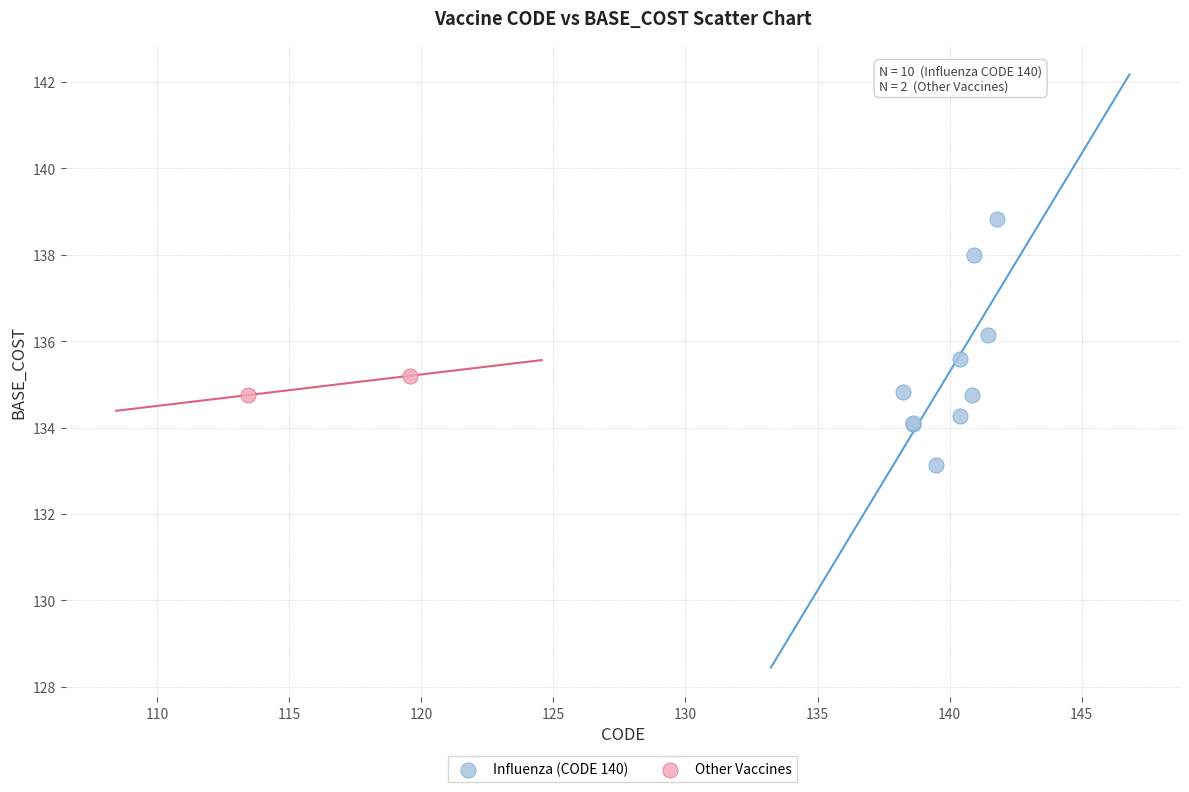

Which series reaches the maximum Y coordinate?

Influenza (CODE 140)